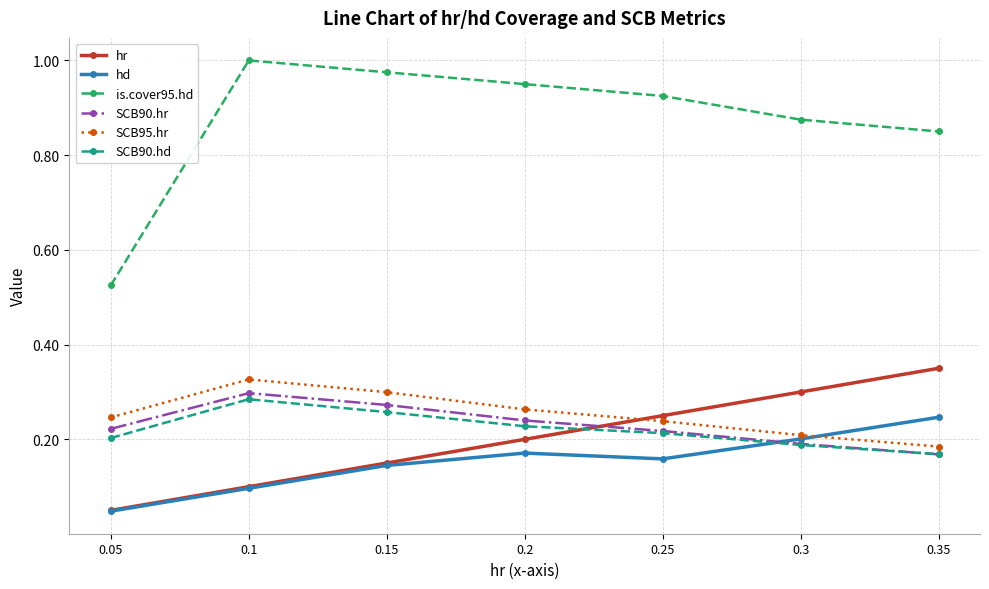

How many lines are shown in the chart?

6